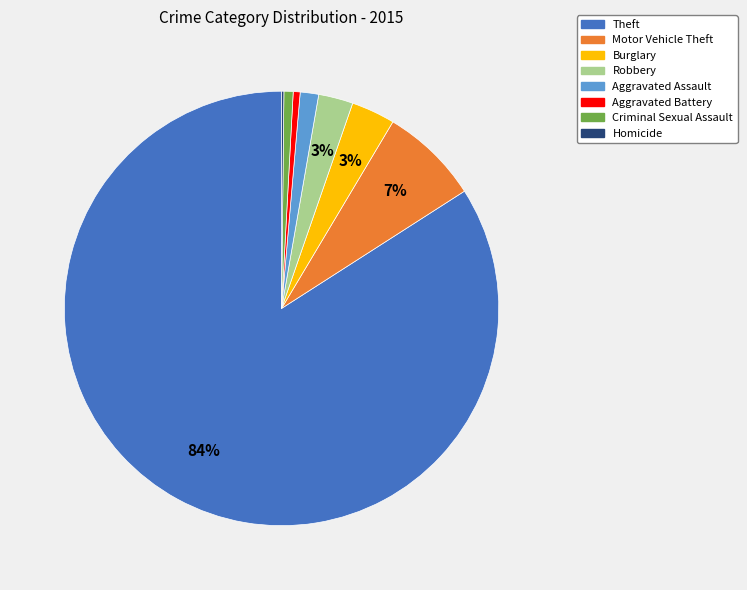

To the nearest percent, what is the difference between the largest and smallest slice percentages?

84%